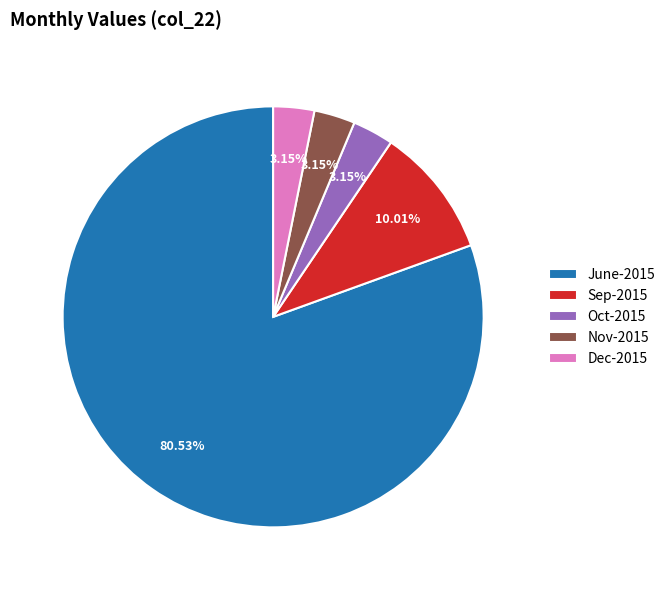

What is the ratio of the value at Nov-2015 to the value at Oct-2015?

1.0